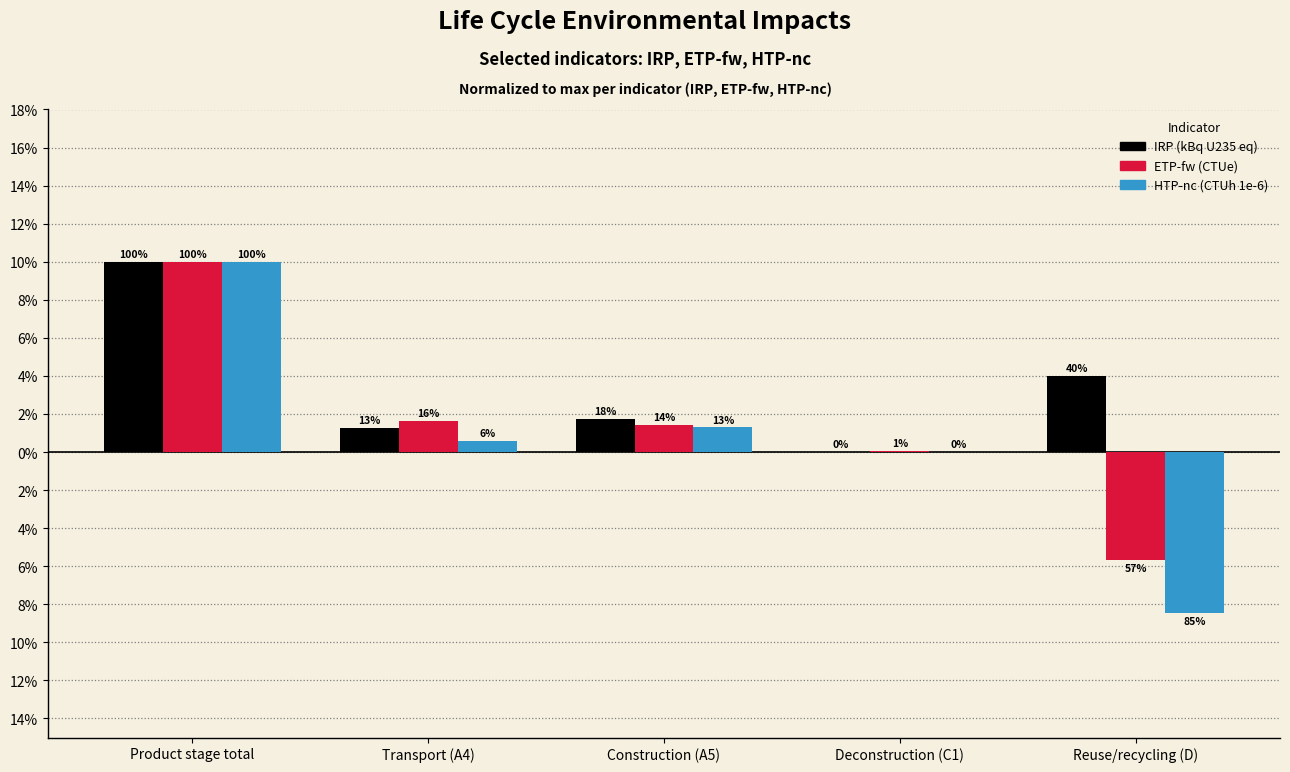

Does the chart contain stacked bars?

No